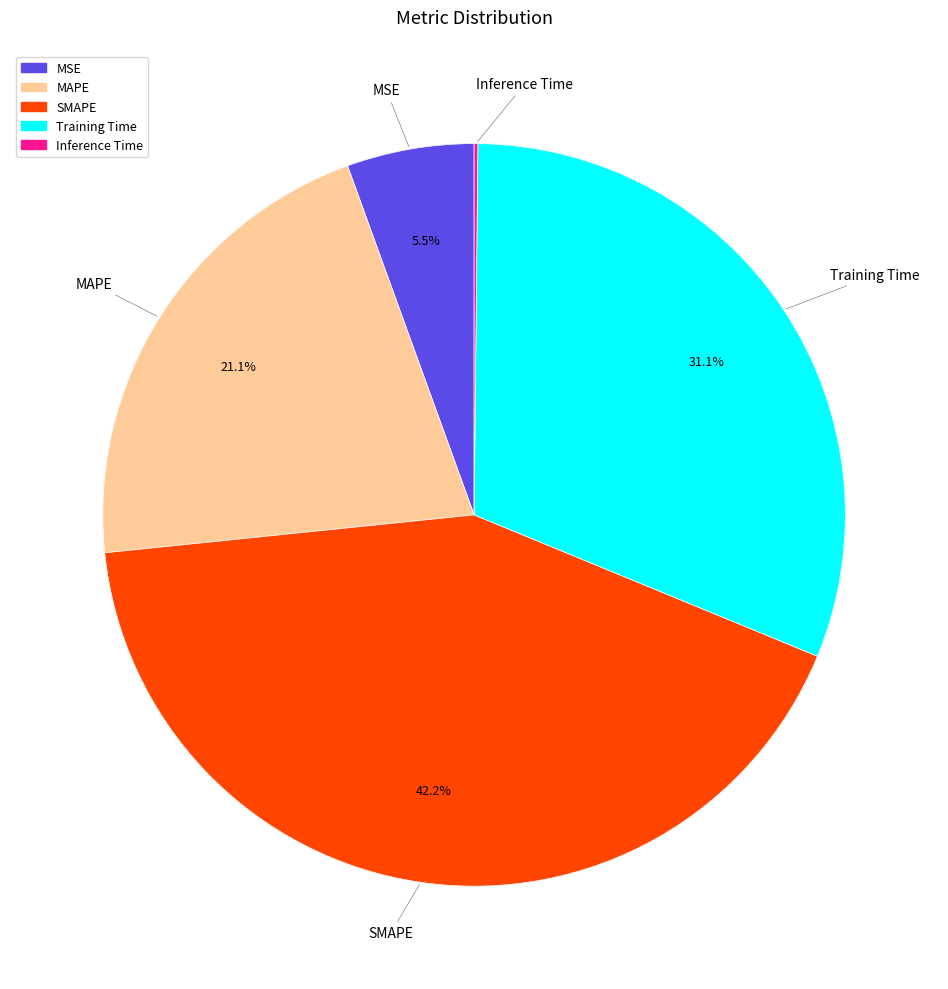

How many segments does this pie chart have?

5